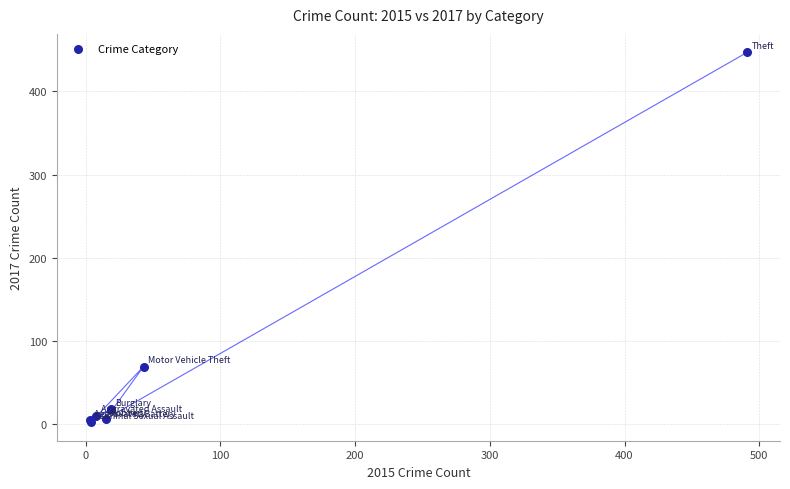

What Y value in the scatter plot is closest to 224?

69